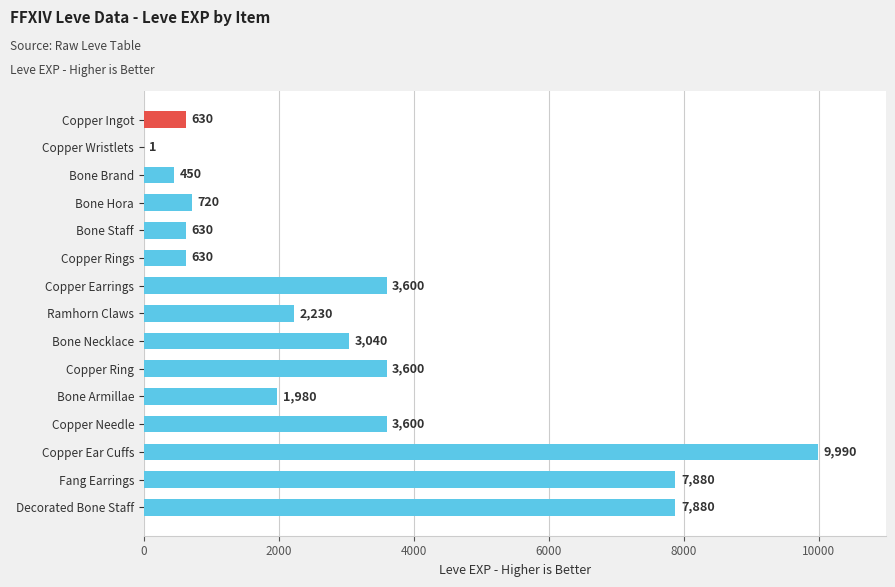

What is the sum of all values?

46861